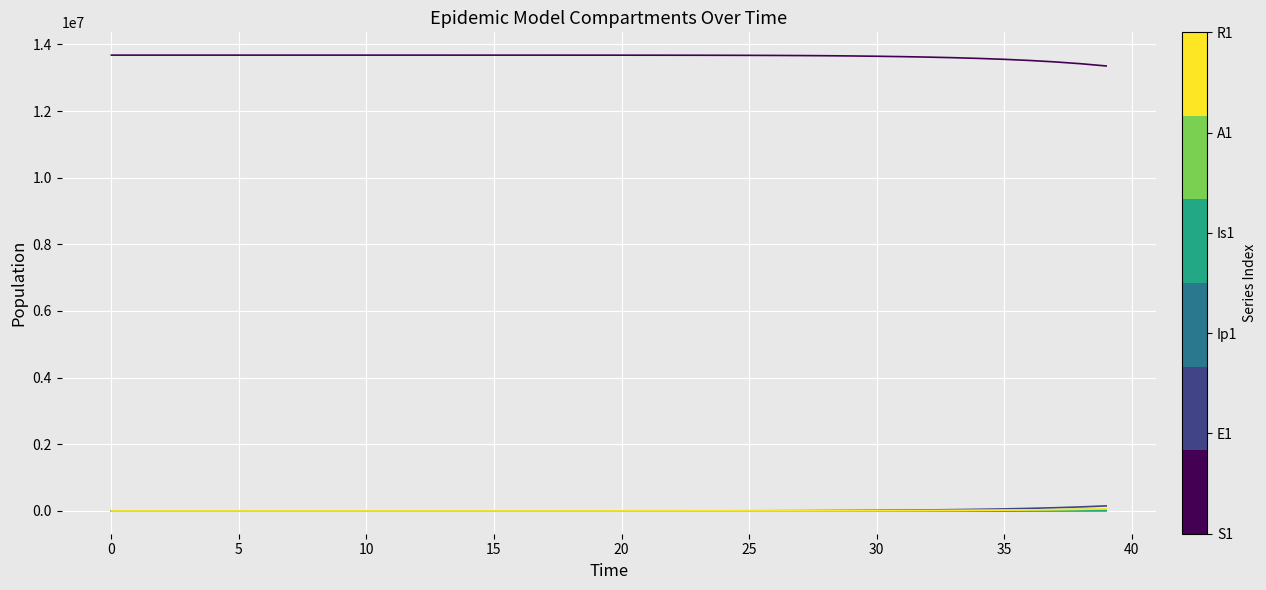

What is the maximum value shown in the chart?

13678500.0